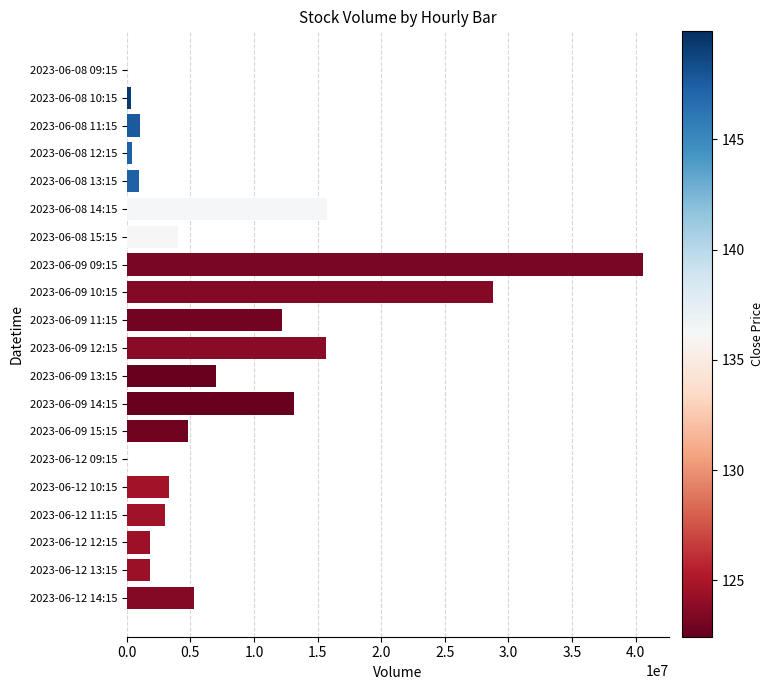

What is the greatest value displayed?

40588947